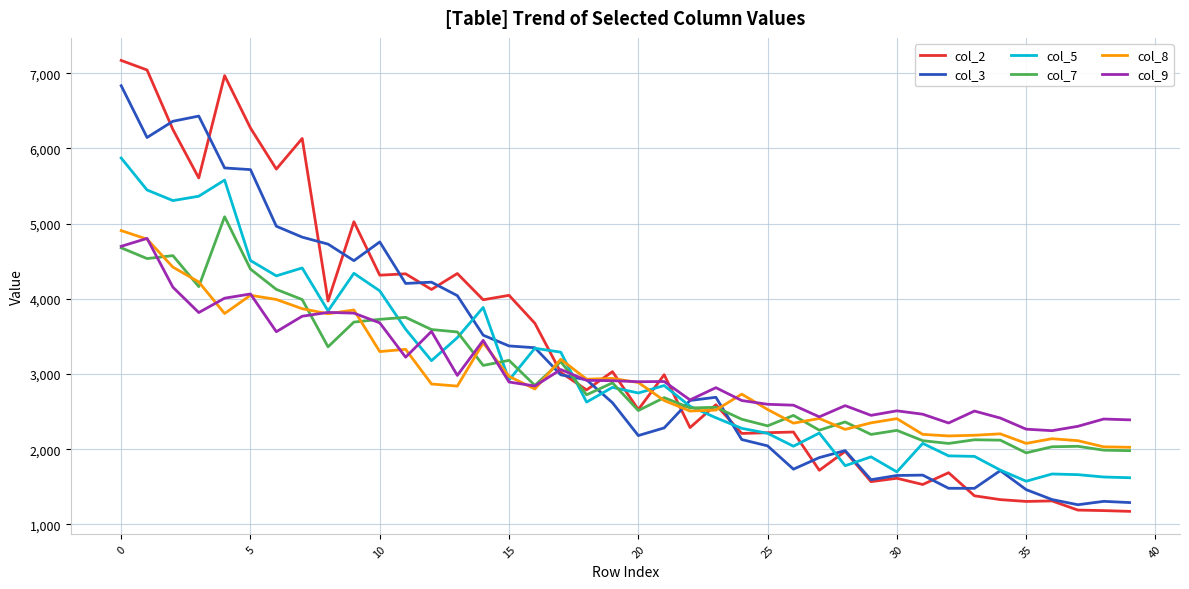

After their last crossing, which series has the higher values: col_8 or col_2?

col_8